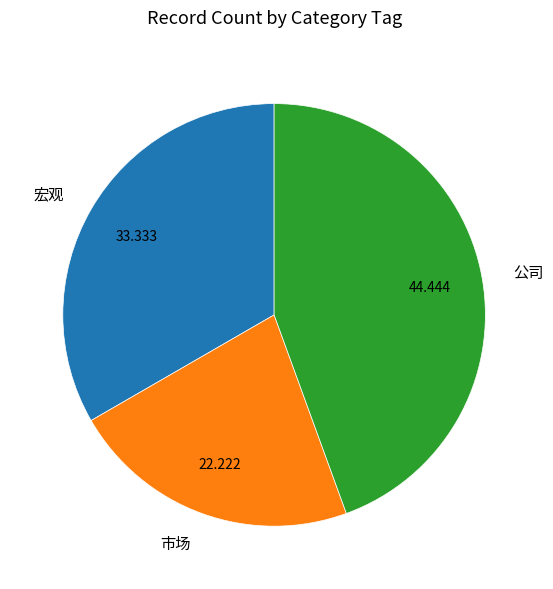

Rank the categories by value from lowest to highest.

市场, 宏观, 公司